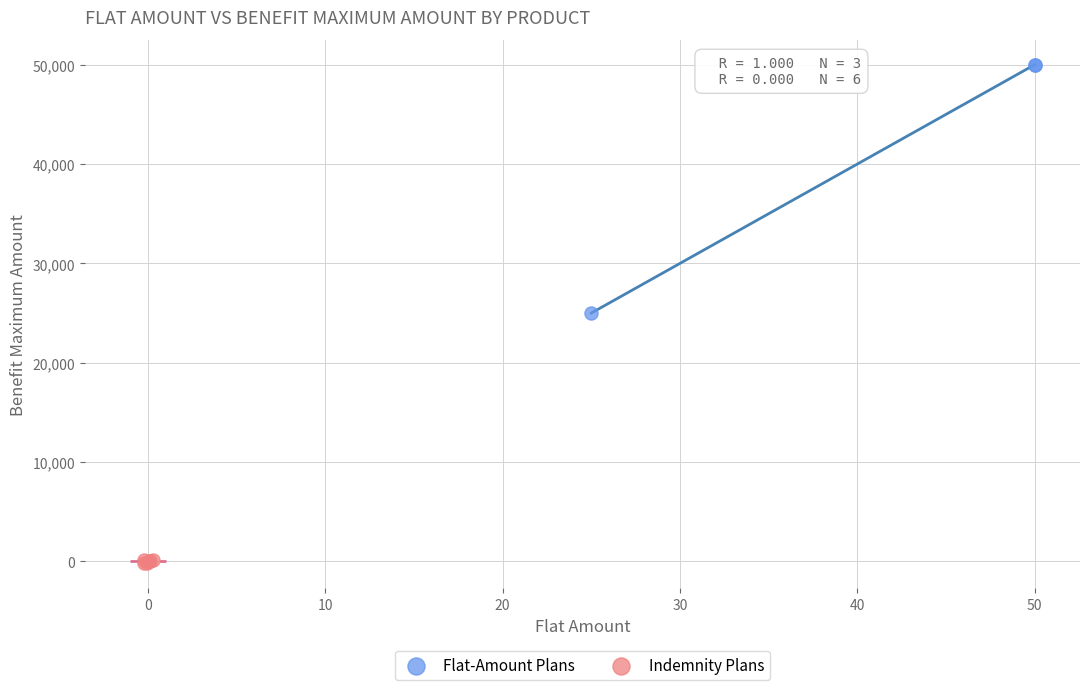

Which series has the largest Y range (max minus min)?

Flat-Amount Plans